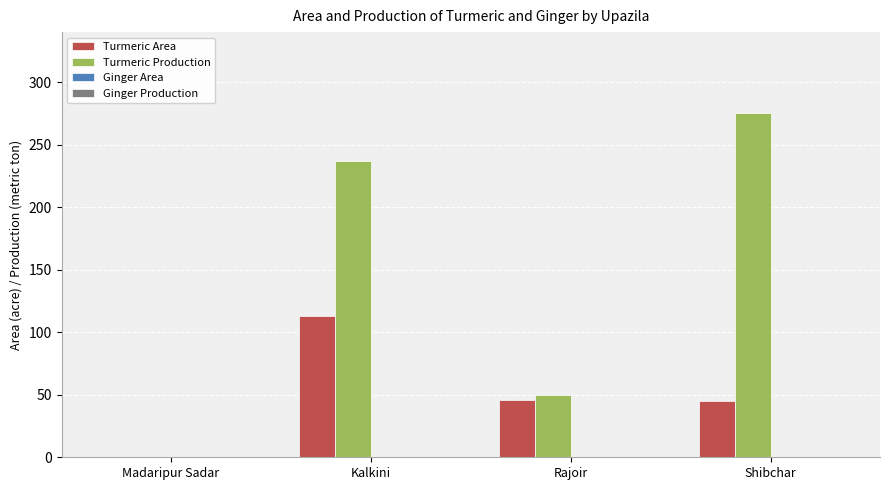

Which series has the largest range (max minus min)?

Turmeric Production